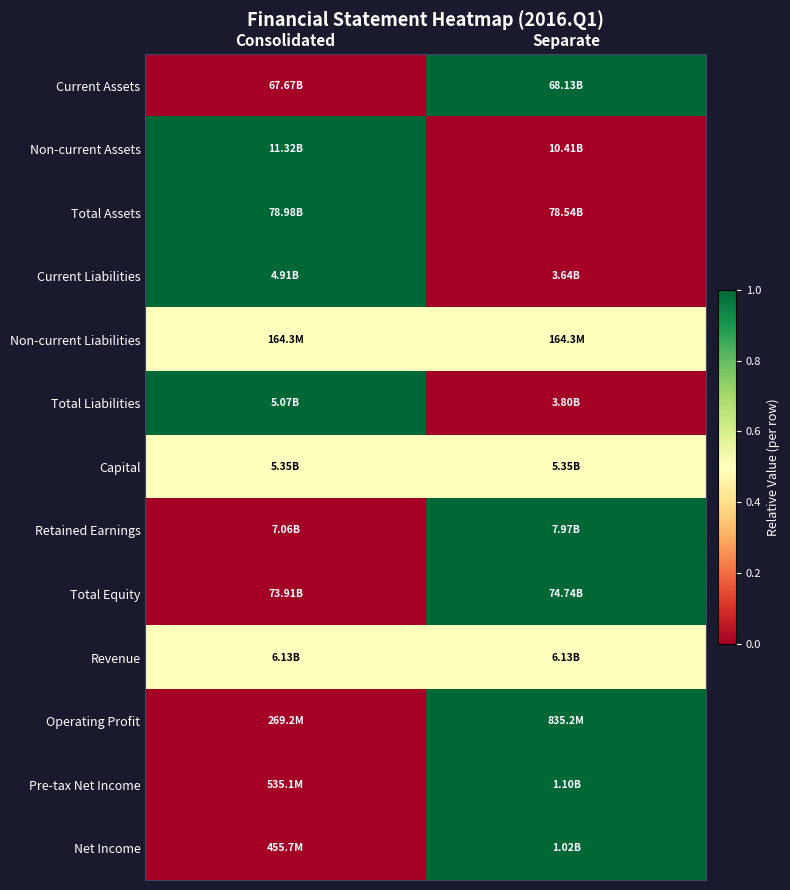

Reading left to right, what are all the values shown in this chart?

Current Assets: Consolidated=0.0	Separate=1.0
Non-current Assets: Consolidated=1.0	Separate=0.0
Total Assets: Consolidated=1.0	Separate=0.0
Current Liabilities: Consolidated=1.0	Separate=0.0
Non-current Liabilities: Consolidated=0.5	Separate=0.5
Total Liabilities: Consolidated=1.0	Separate=0.0
Capital: Consolidated=0.5	Separate=0.5
Retained Earnings: Consolidated=0.0	Separate=1.0
Total Equity: Consolidated=0.0	Separate=1.0
Revenue: Consolidated=0.5	Separate=0.5
Operating Profit: Consolidated=0.0	Separate=1.0
Pre-tax Net Income: Consolidated=0.0	Separate=1.0
Net Income: Consolidated=0.0	Separate=1.0